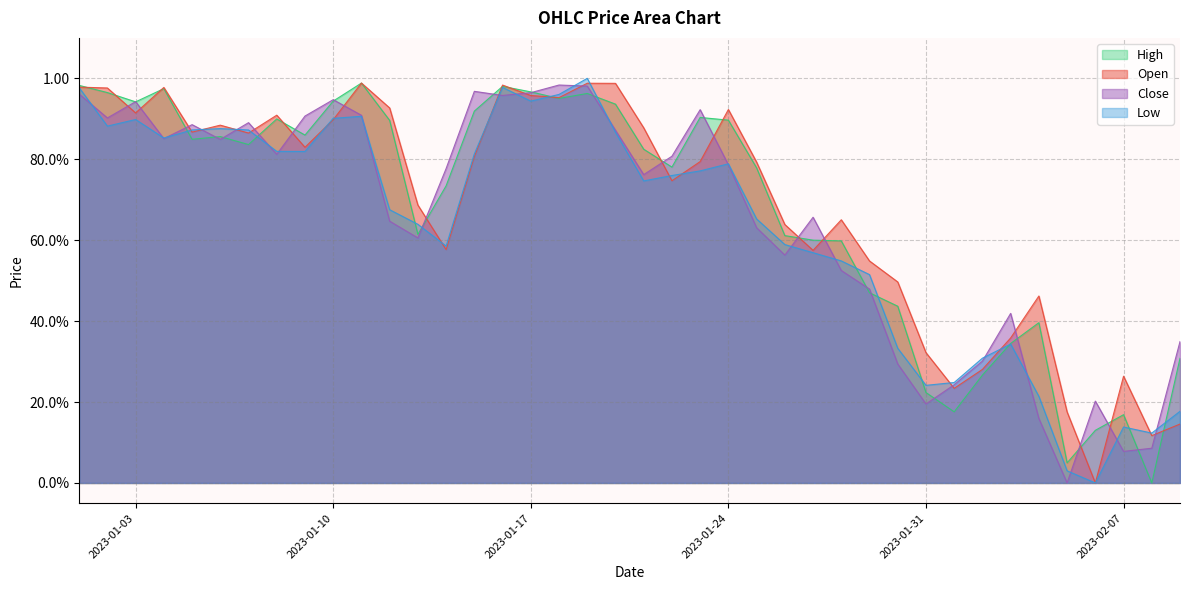

What is the label of the 17th point from the left?

2023-01-17